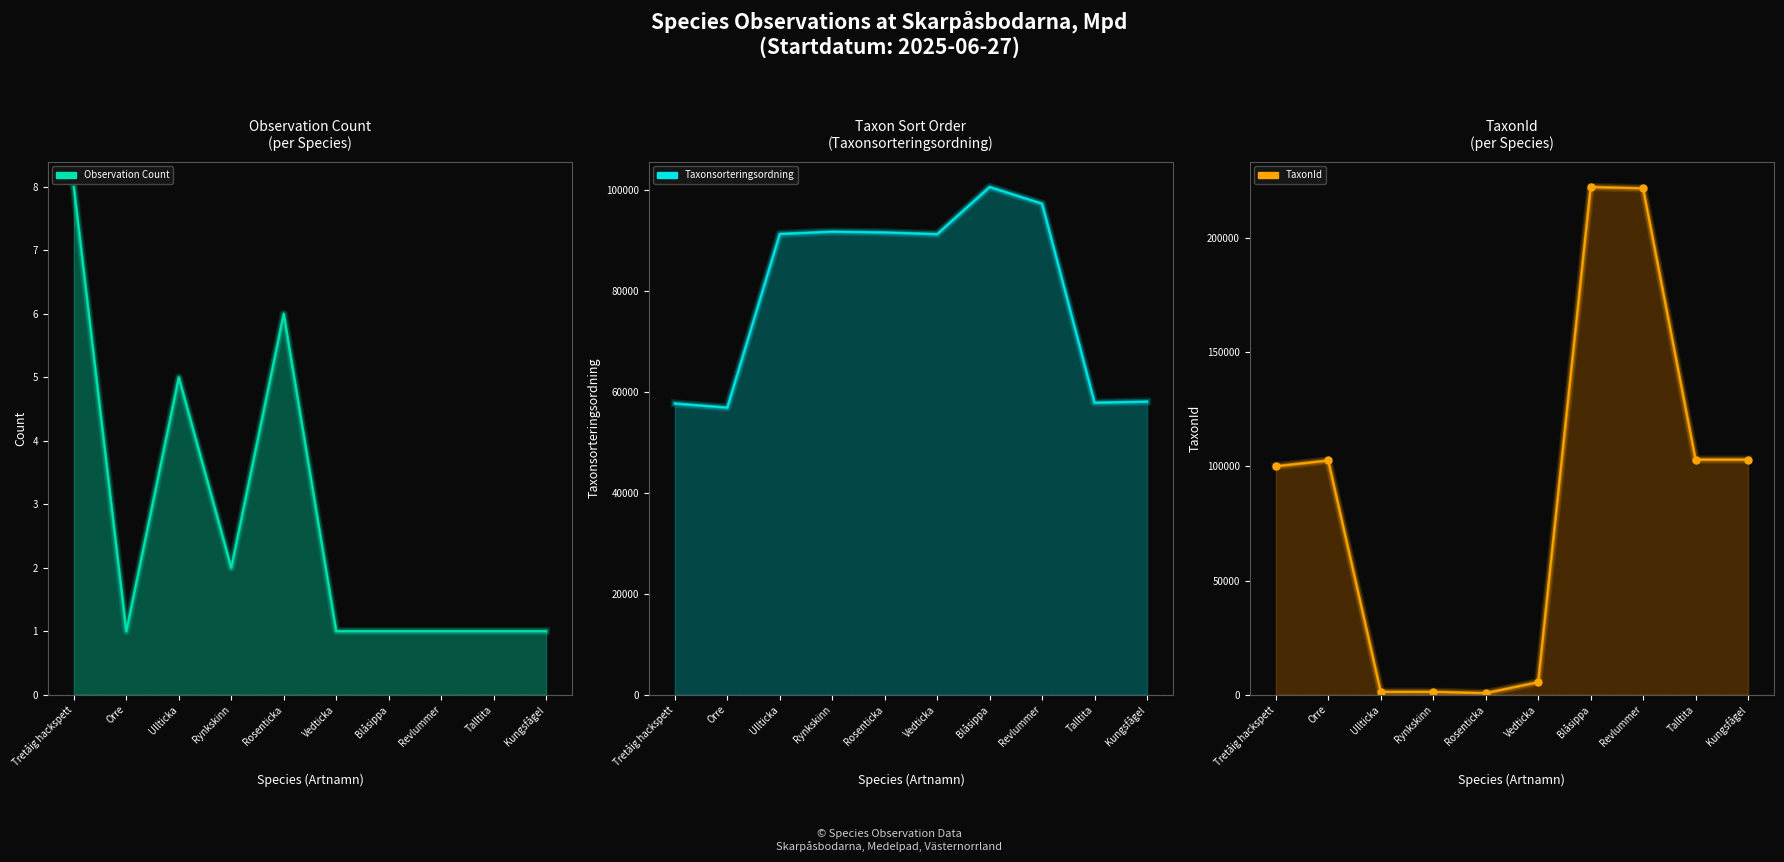

True or false: Taxonsorteringsordning has a value of 80058 at Kungsfågel.

False